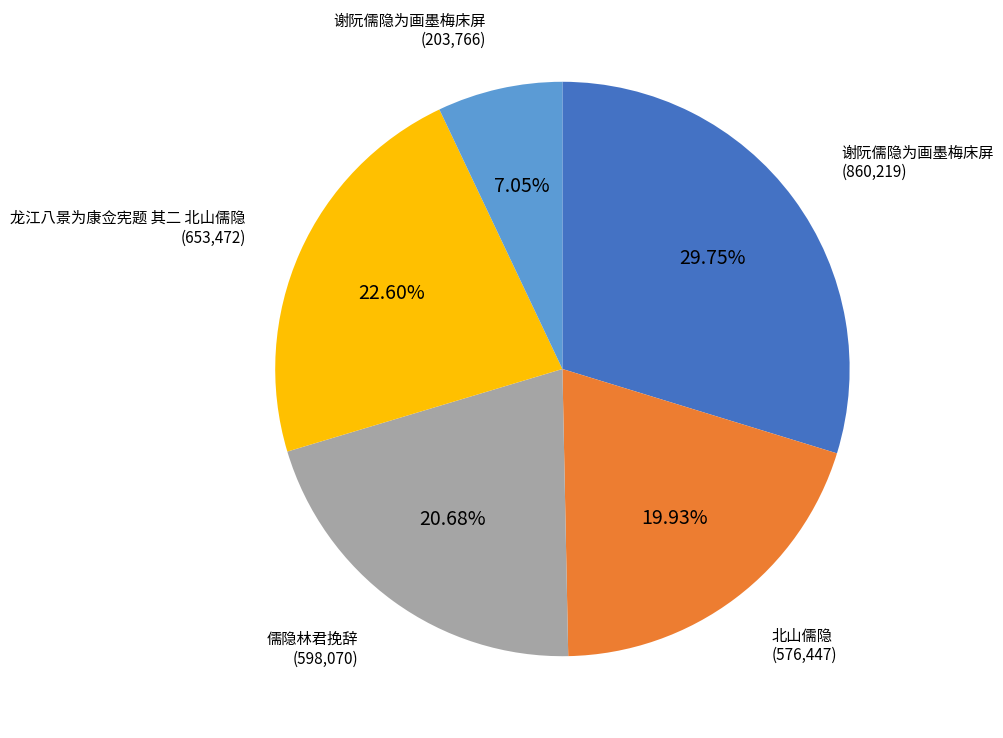

Is there a majority slice in this chart?

No